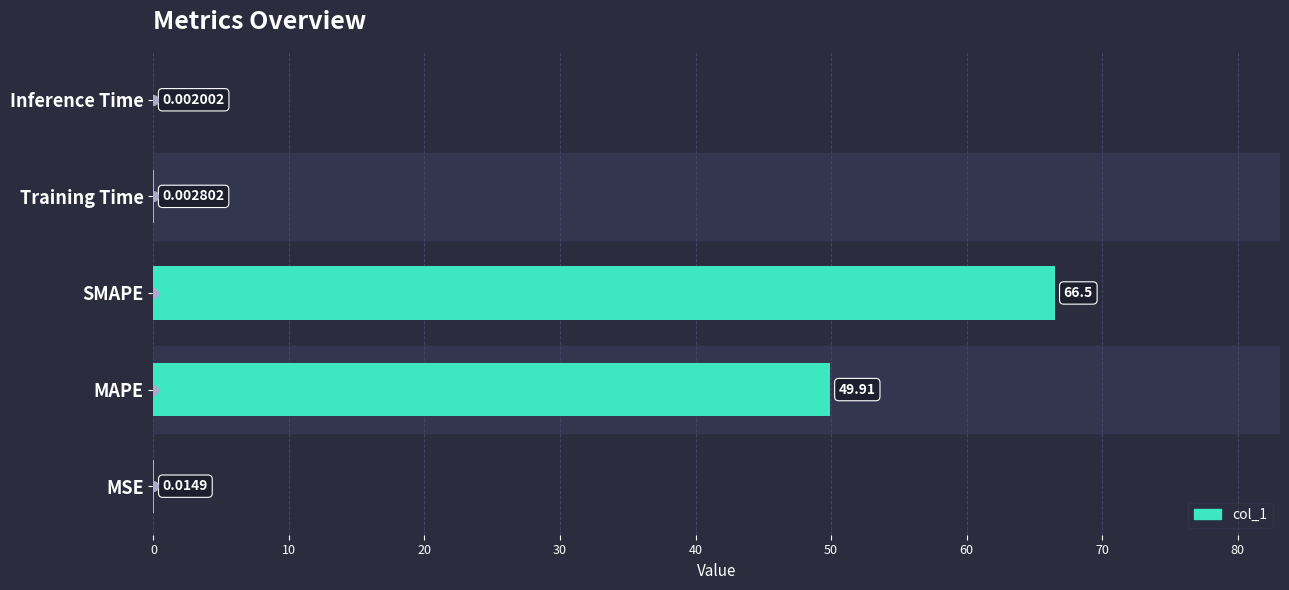

Which label corresponds to the largest value in the chart?

SMAPE